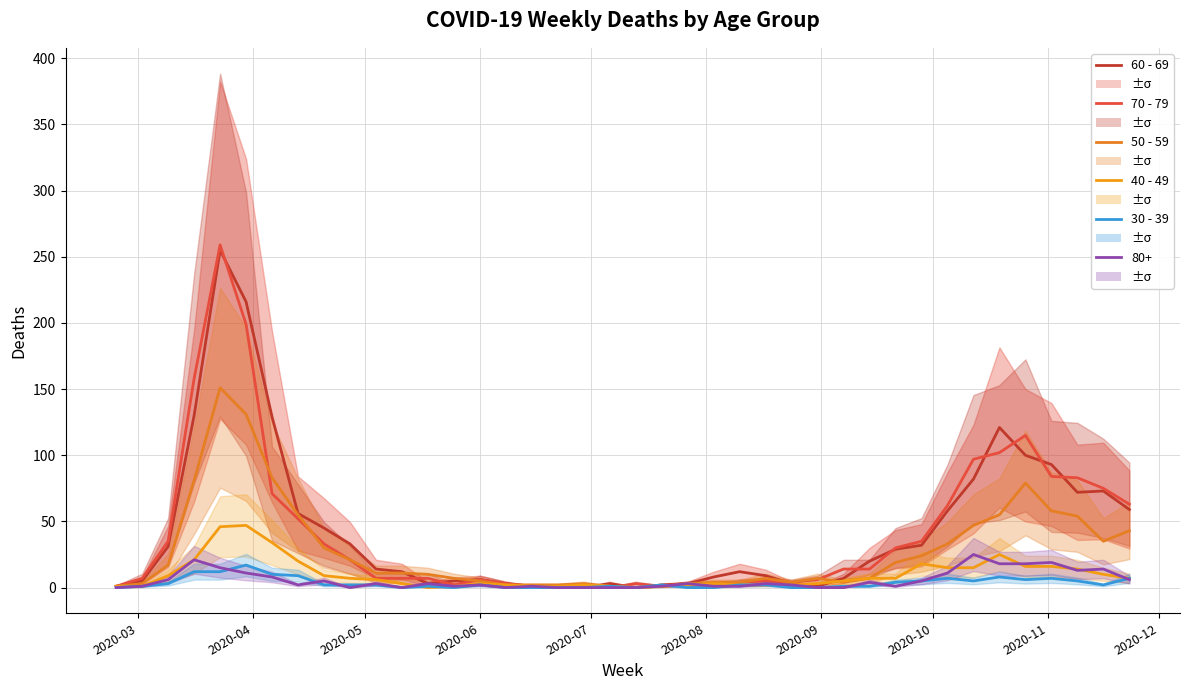

How many interior local peaks does the 30 - 39 series have?

8